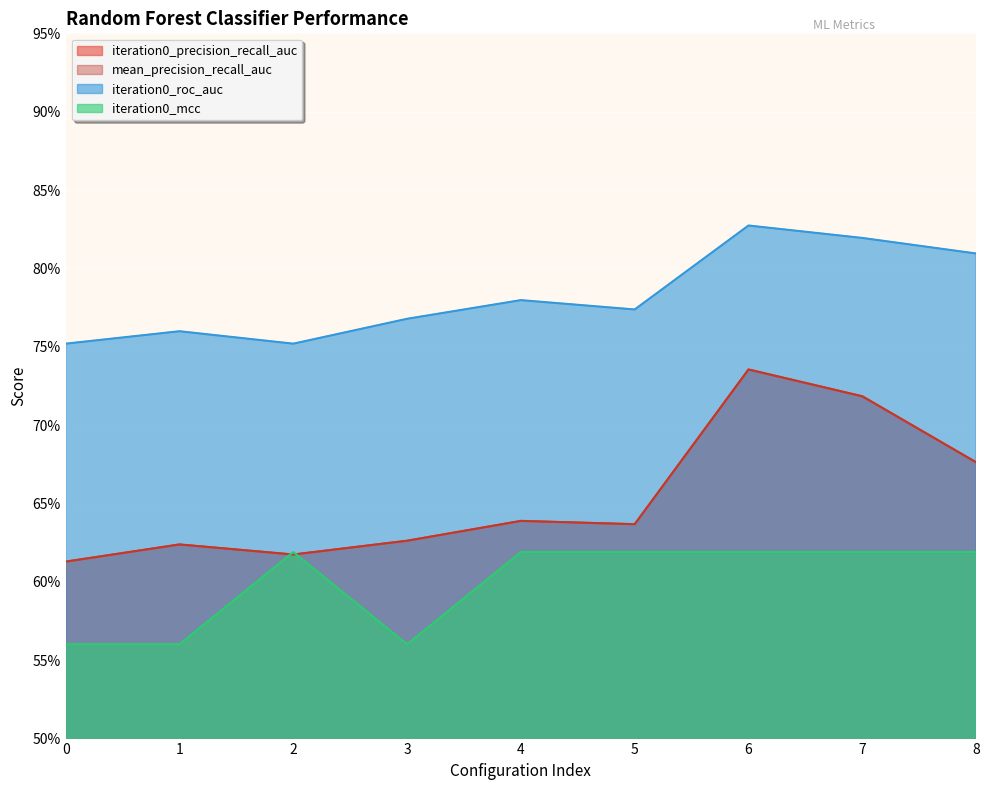

At which label does iteration0_roc_auc reach its peak?

6